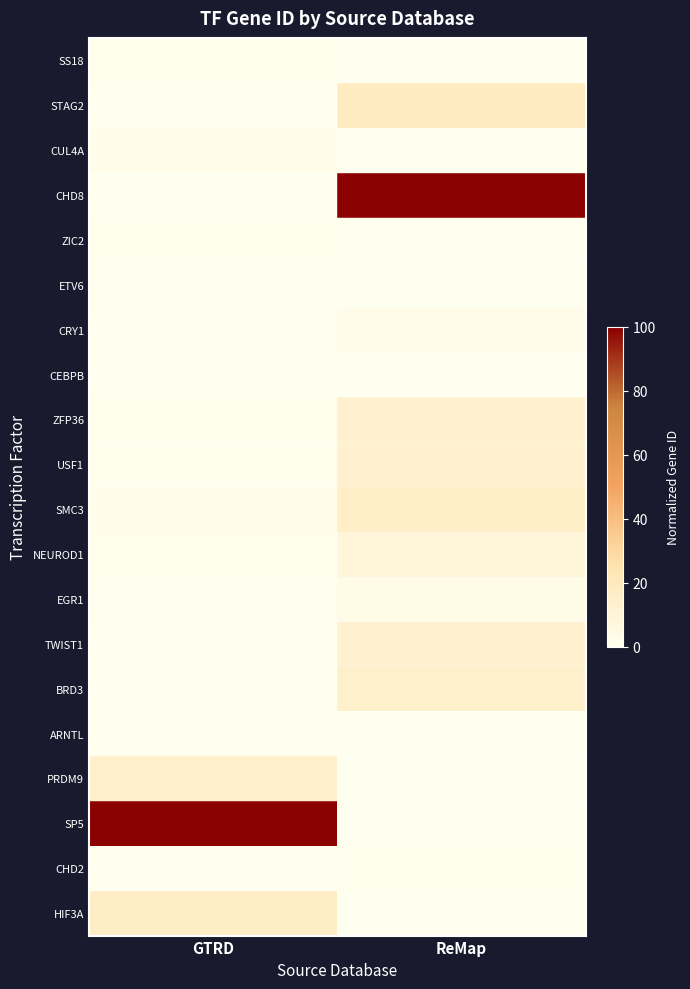

At GTRD, list the series in order from largest to smallest.

SP5, HIF3A, PRDM9, SMC3, CUL4A, ZIC2, ZFP36, USF1, SS18, NEUROD1, ETV6, EGR1, CEBPB, ARNTL, STAG2, CHD8, CRY1, TWIST1, BRD3, CHD2